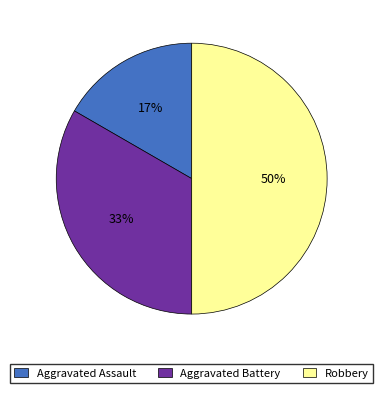

Which category has the smallest portion of the pie?

Aggravated Assault